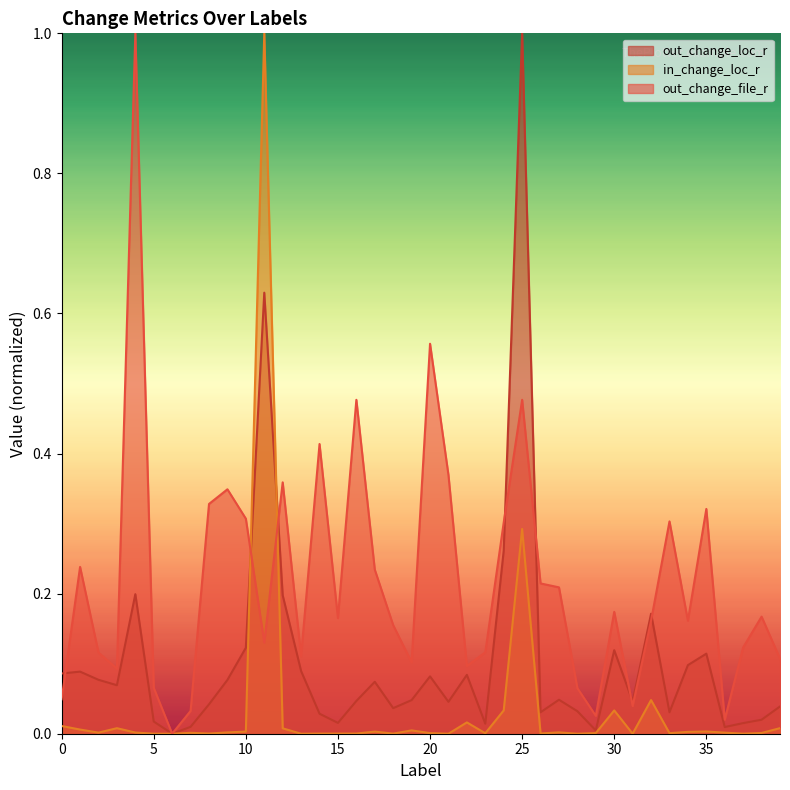

Reading right to left, what are all the values shown in this chart?

out_change_loc_r: 39=0.0	38=0.0	37=0.0	36=0.0	35=0.1	34=0.1	33=0.0	32=0.2	31=0.0	30=0.1	29=0.0	28=0.0	27=0.0	26=0.0	25=1.0	24=0.3	23=0.0	22=0.1	21=0.0	20=0.1	19=0.0	18=0.0	17=0.1	16=0.0	15=0.0	14=0.0	13=0.1	12=0.2	11=0.6	10=0.1	9=0.1	8=0.0	7=0.0	6=0.0	5=0.0	4=0.2	3=0.1	2=0.1	1=0.1	0=0.1
in_change_loc_r: 39=0.0	38=0.0	37=0.0	36=0.0	35=0.0	34=0.0	33=0.0	32=0.0	31=0.0	30=0.0	29=0.0	28=0.0	27=0.0	26=0.0	25=0.3	24=0.0	23=0.0	22=0.0	21=0.0	20=0.0	19=0.0	18=0.0	17=0.0	16=0.0	15=0.0	14=0.0	13=0.0	12=0.0	11=1.0	10=0.0	9=0.0	8=0.0	7=0.0	6=0.0	5=0.0	4=0.0	3=0.0	2=0.0	1=0.0	0=0.0
out_change_file_r: 39=0.1	38=0.2	37=0.1	36=0.0	35=0.3	34=0.2	33=0.3	32=0.2	31=0.0	30=0.2	29=0.0	28=0.1	27=0.2	26=0.2	25=0.5	24=0.3	23=0.1	22=0.1	21=0.4	20=0.6	19=0.1	18=0.2	17=0.2	16=0.5	15=0.2	14=0.4	13=0.1	12=0.4	11=0.1	10=0.3	9=0.3	8=0.3	7=0.0	6=0.0	5=0.1	4=1.0	3=0.1	2=0.1	1=0.2	0=0.0